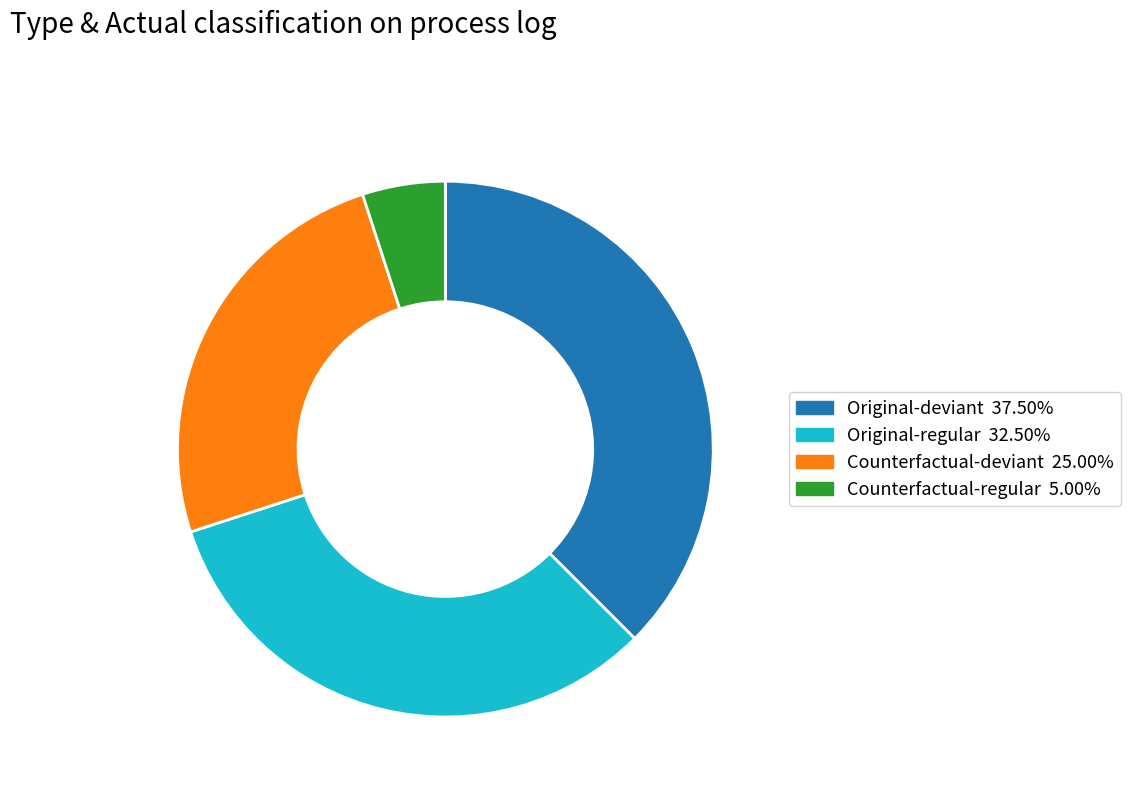

Does any single category account for the majority?

No